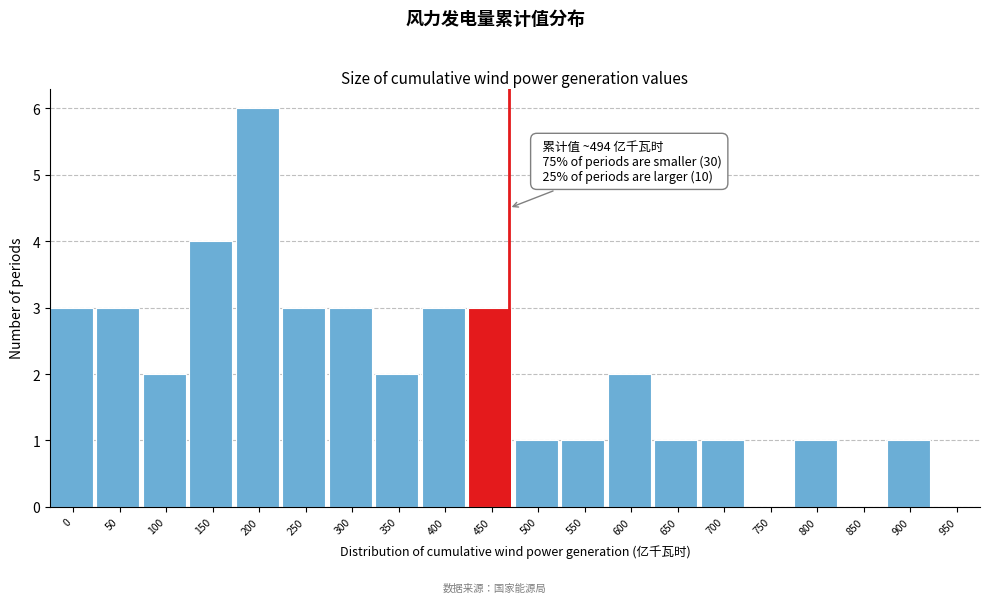

Reading right to left, extract all data points from this chart.

950=0	900=1	850=0	800=1	750=0	700=1	650=1	600=2	550=1	500=1	450=3	400=3	350=2	300=3	250=3	200=6	150=4	100=2	50=3	0=3